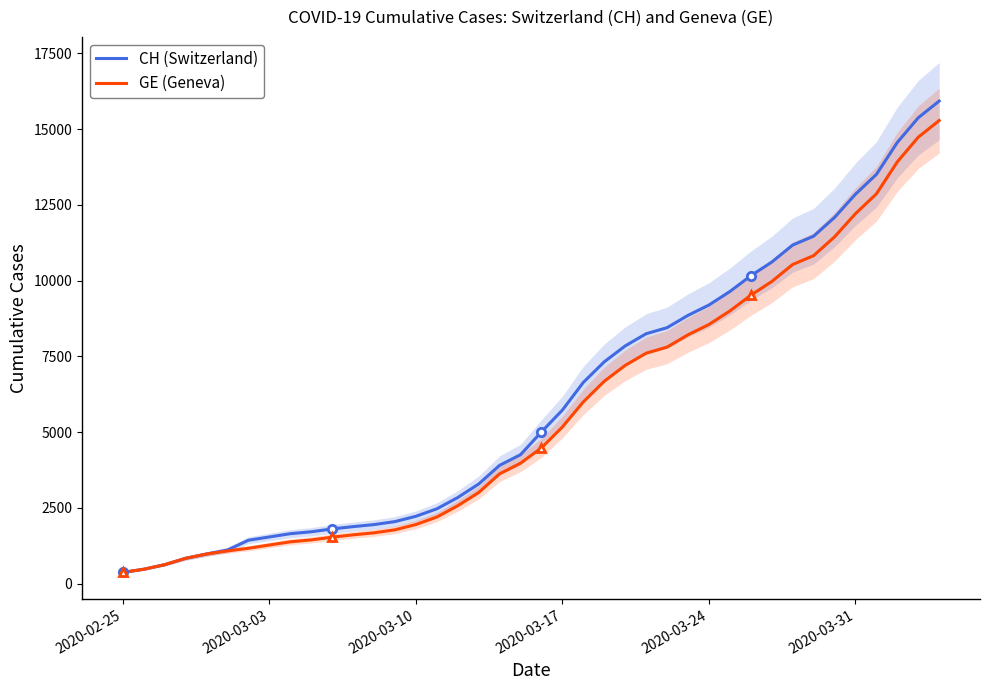

What is the minimum value for GE (Geneva)?

375